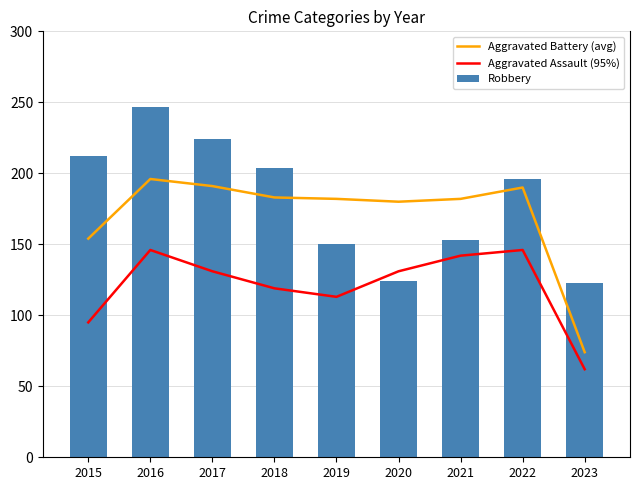

How many values in the Aggravated Assault (95%) series are below 131?

4